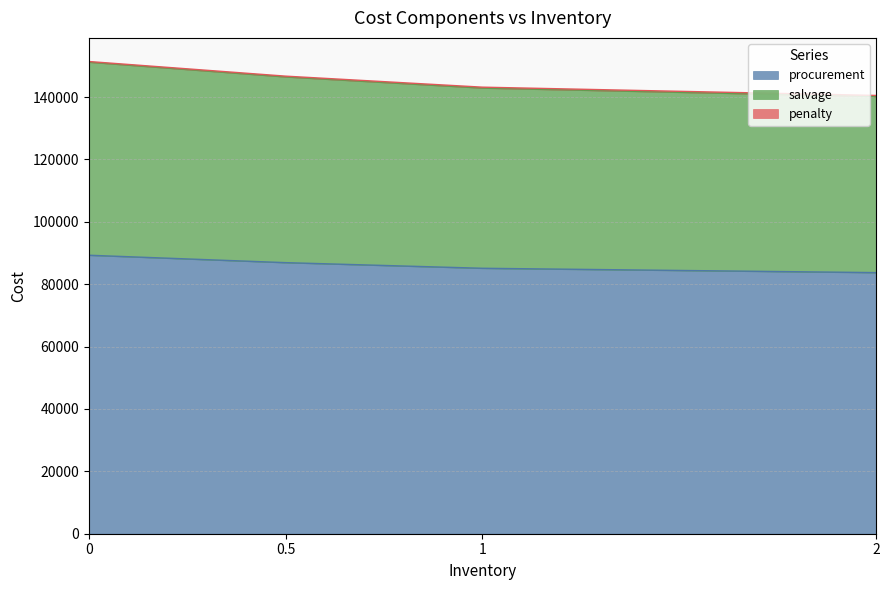

True or false: procurement and salvage intersect in this chart.

False